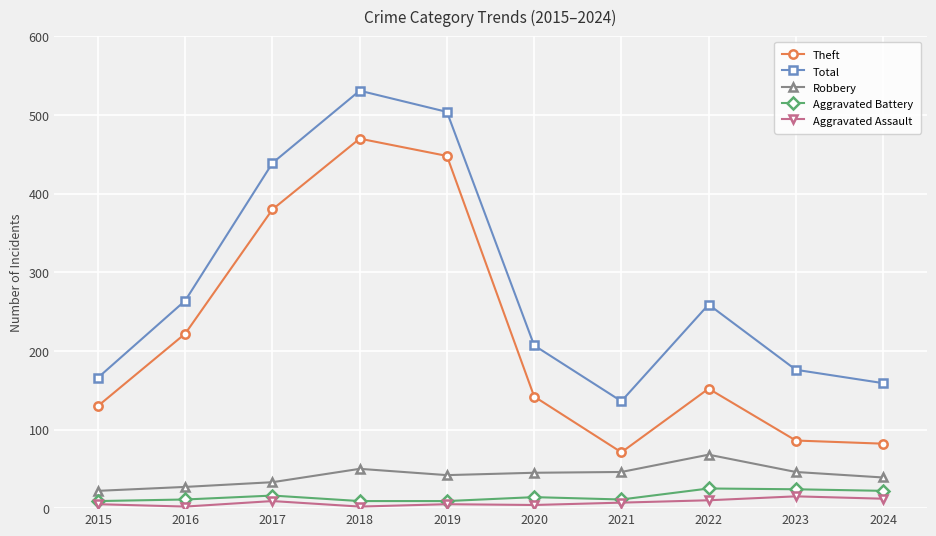

True or false: Total has a value of 207 at 2020.

True